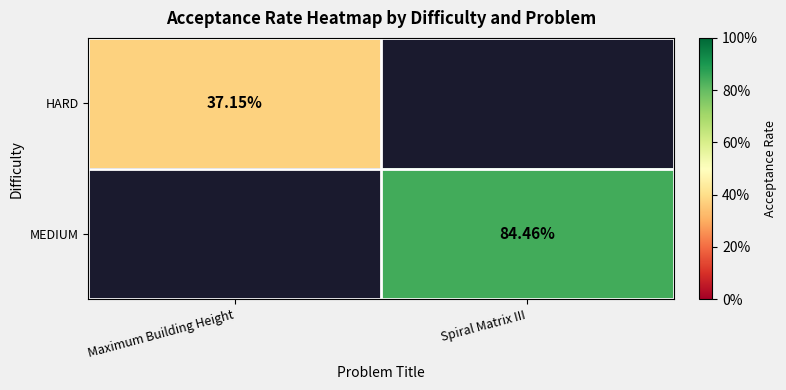

Is the value of HARD at Maximum Building Height greater than the value of MEDIUM at Spiral Matrix III?

No